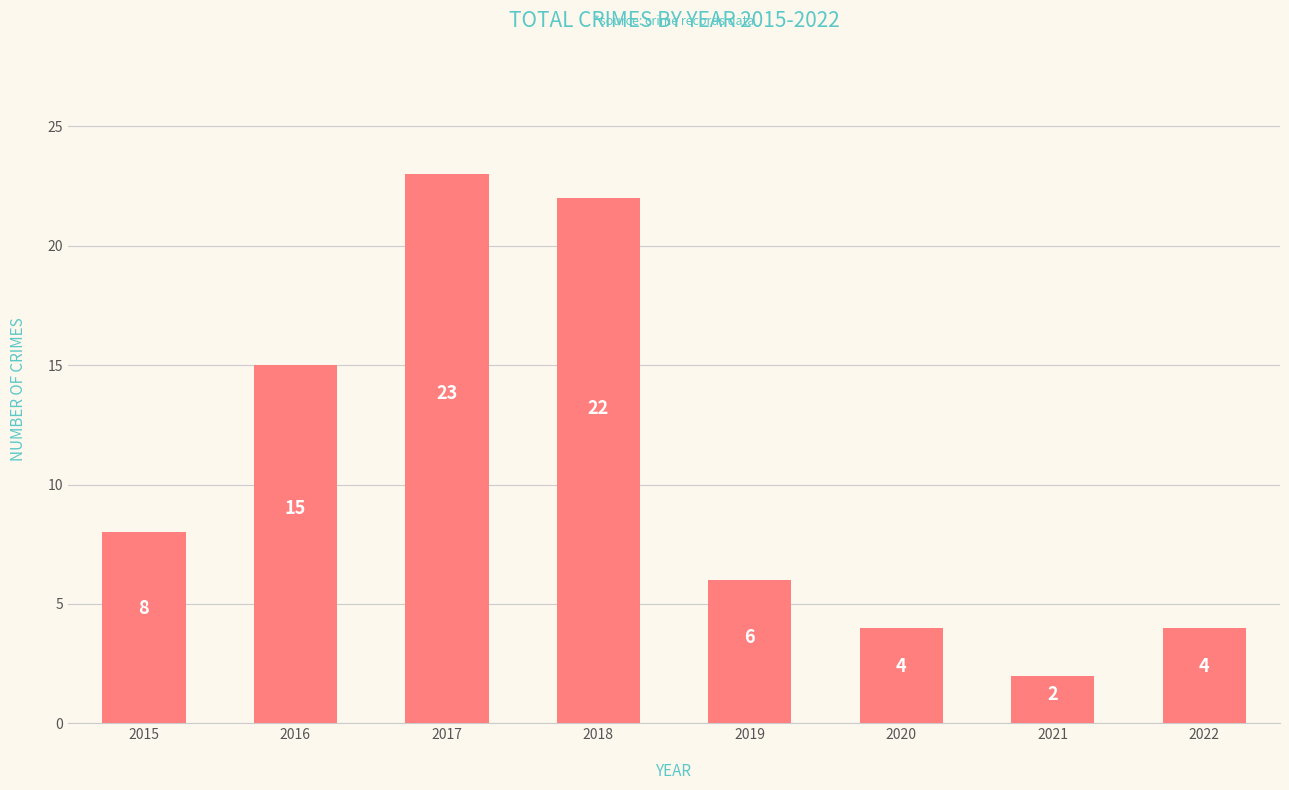

What value does the data have at 2016, to the nearest 5?

15